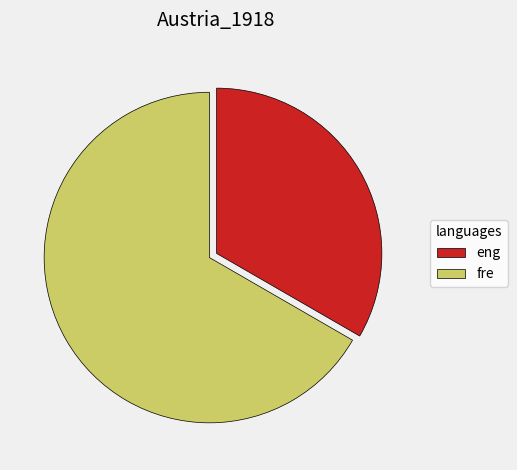

Count the number of slices in the pie.

2